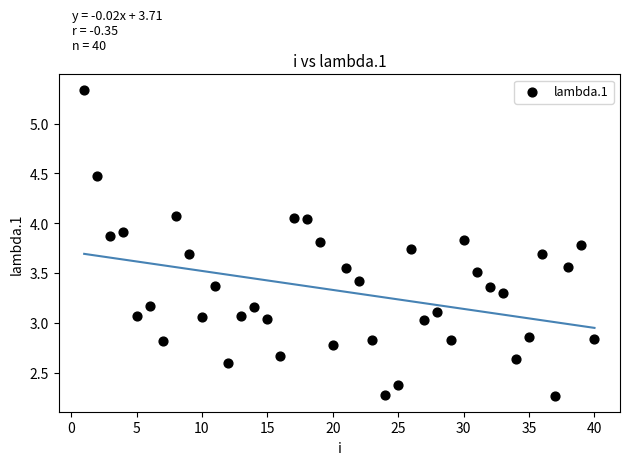

What is the range of X values (max minus min)?

39.0